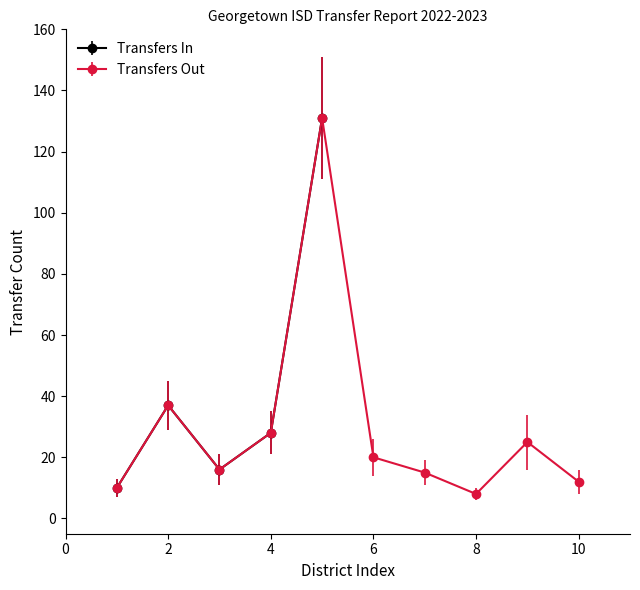

In Transfers In, how many points are lower than both neighbors (excluding endpoints)?

1